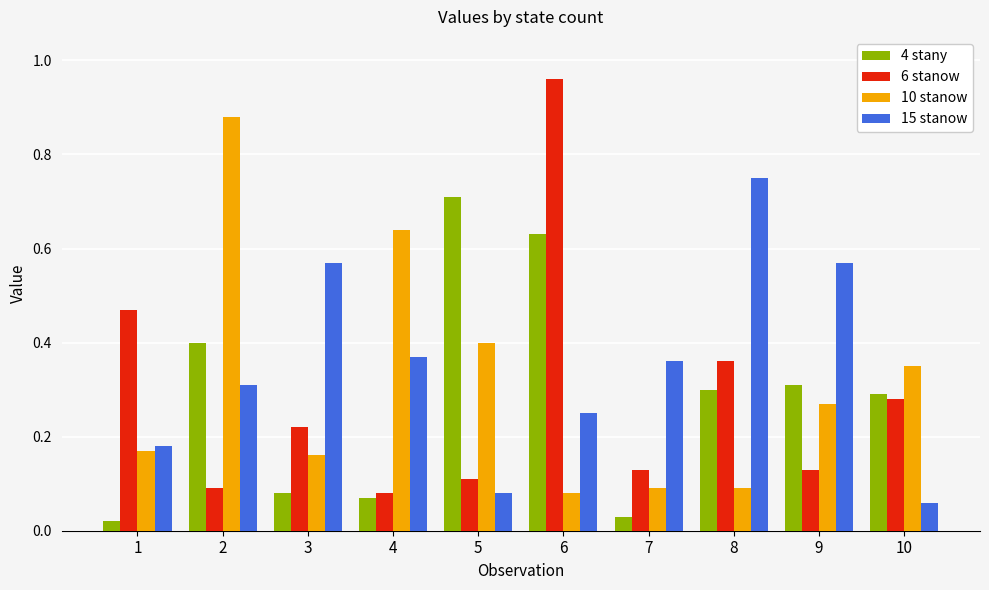

Which category has the highest value across all series?

6